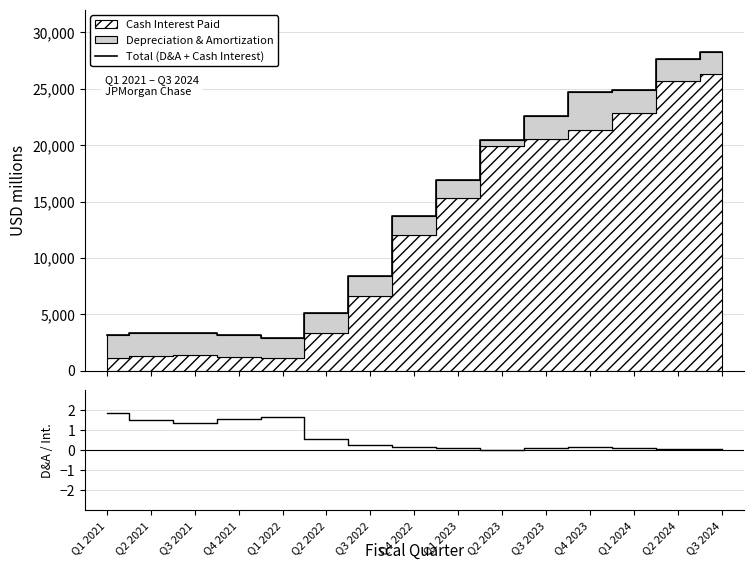

List the labels in order of D&A / Cash Interest value, largest first.

Q1 2021, Q1 2022, Q4 2021, Q2 2021, Q3 2021, Q2 2022, Q3 2022, Q4 2023, Q4 2022, Q1 2023, Q3 2023, Q1 2024, Q2 2024, Q3 2024, Q2 2023